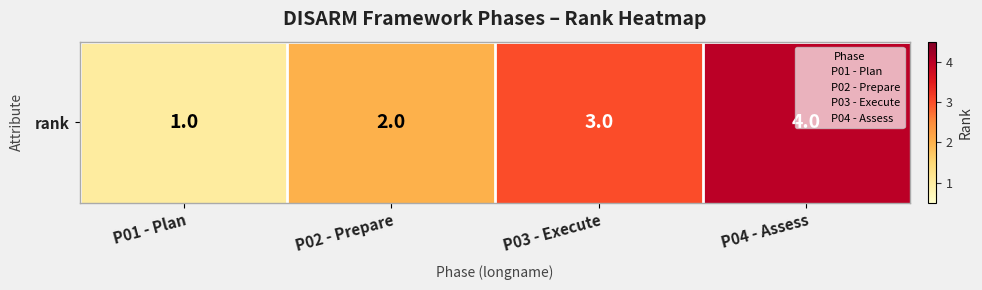

List the labels in order of value, largest first.

P04 - Assess, P03 - Execute, P02 - Prepare, P01 - Plan